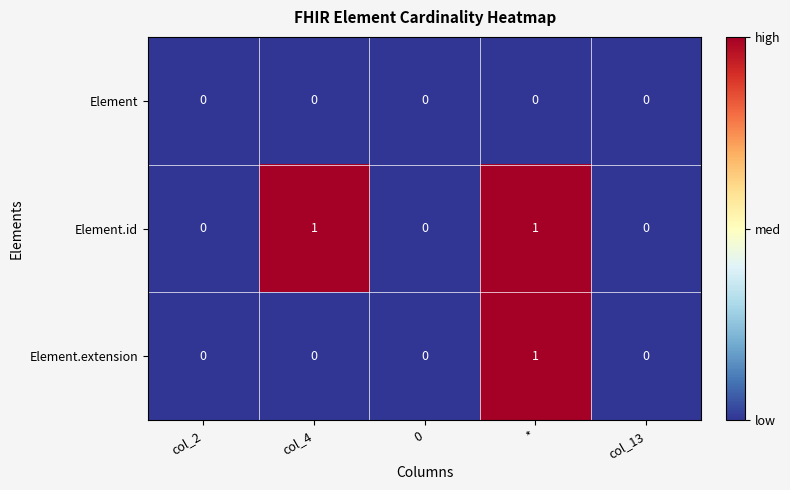

Which series has the largest total across all categories?

Element.id